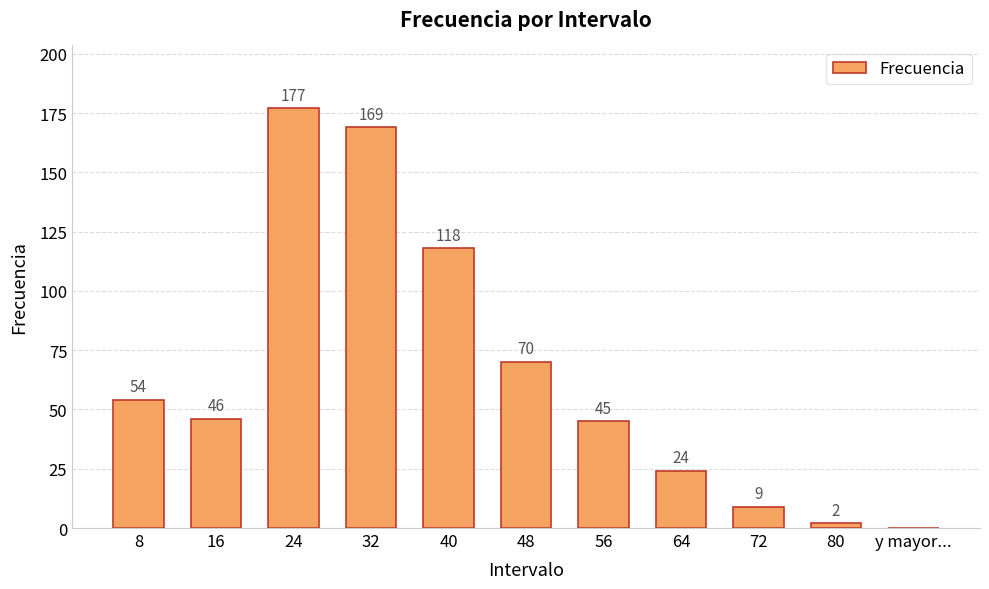

What value does the data have at 40?

118